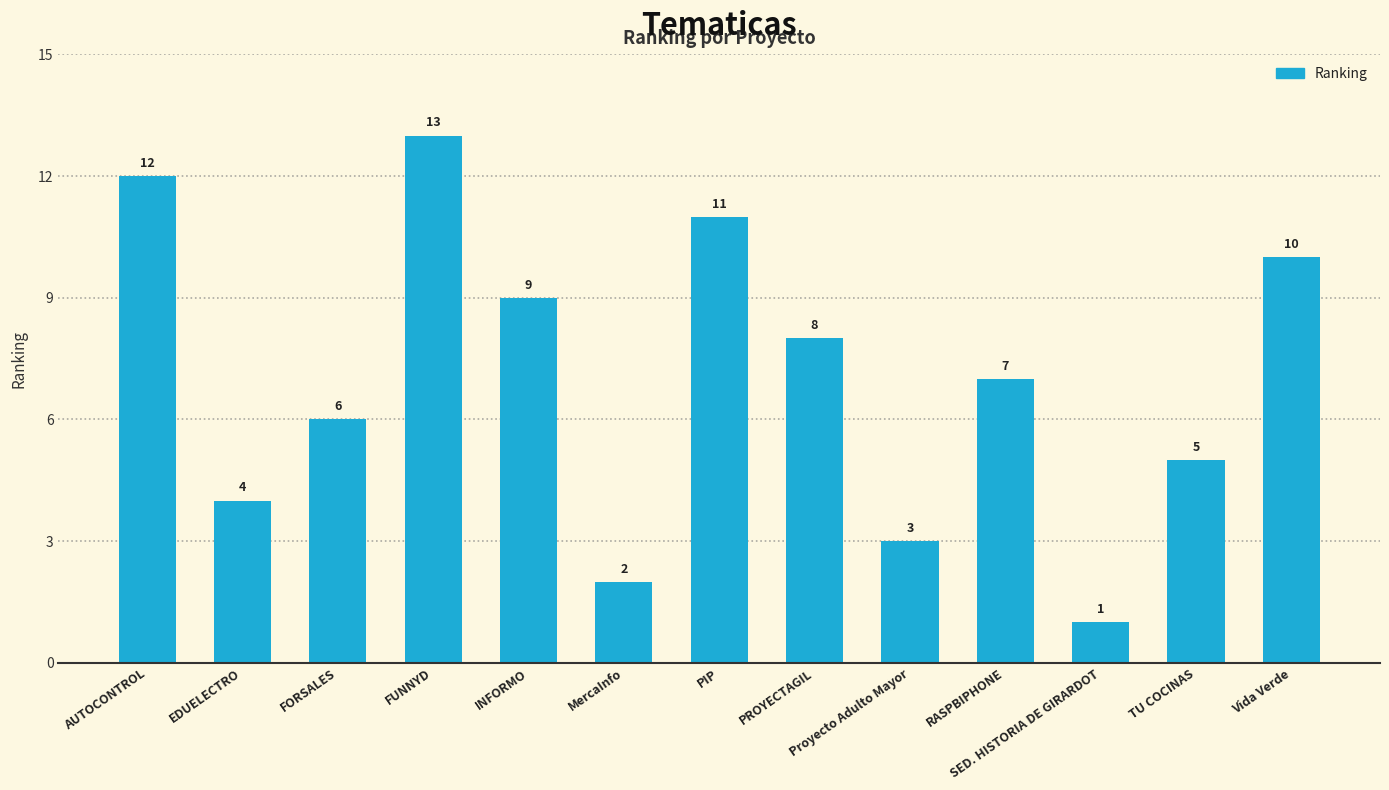

How many bars are there in total?

13